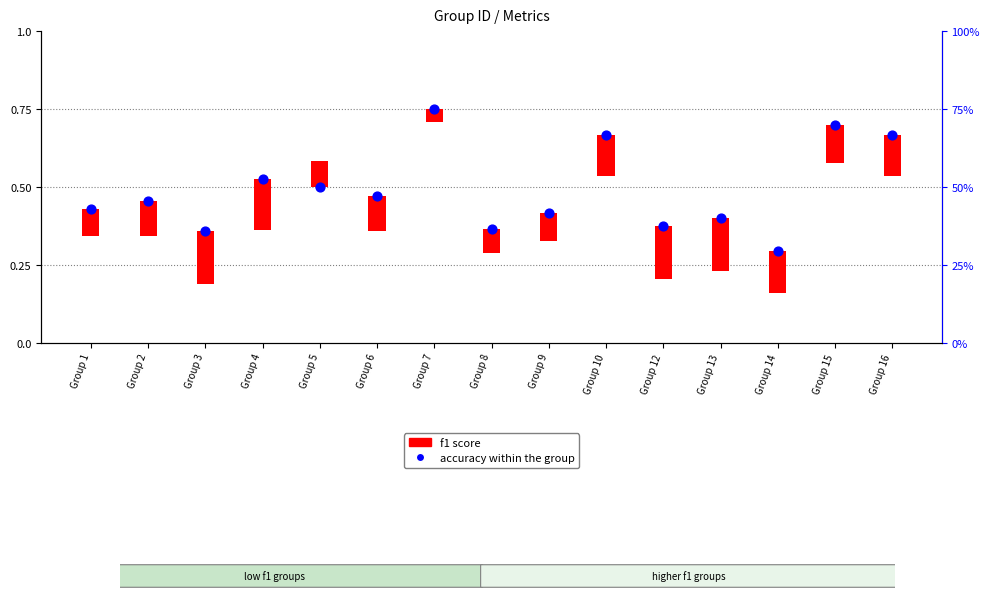

What is the change in value from Group 3 to Group 5?

+0.1